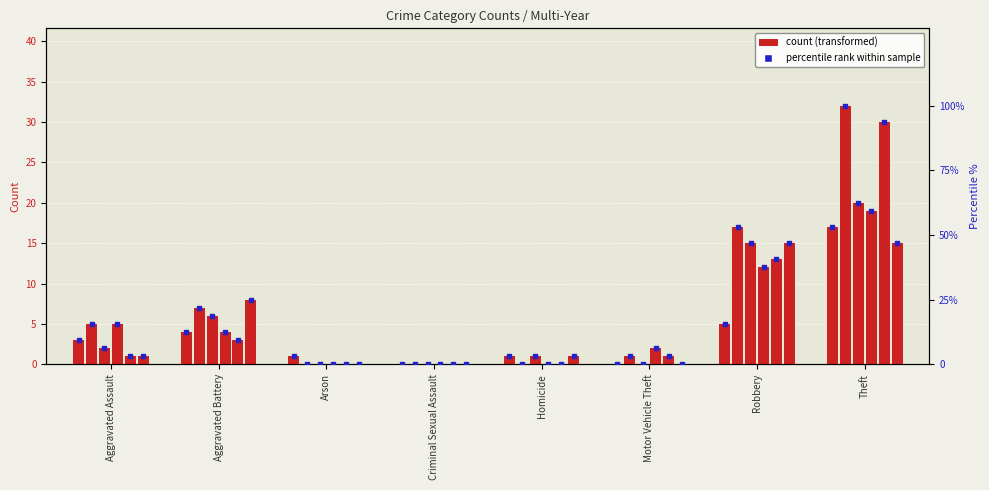

What is the ratio of the value at Theft to the value at Arson?

17.0